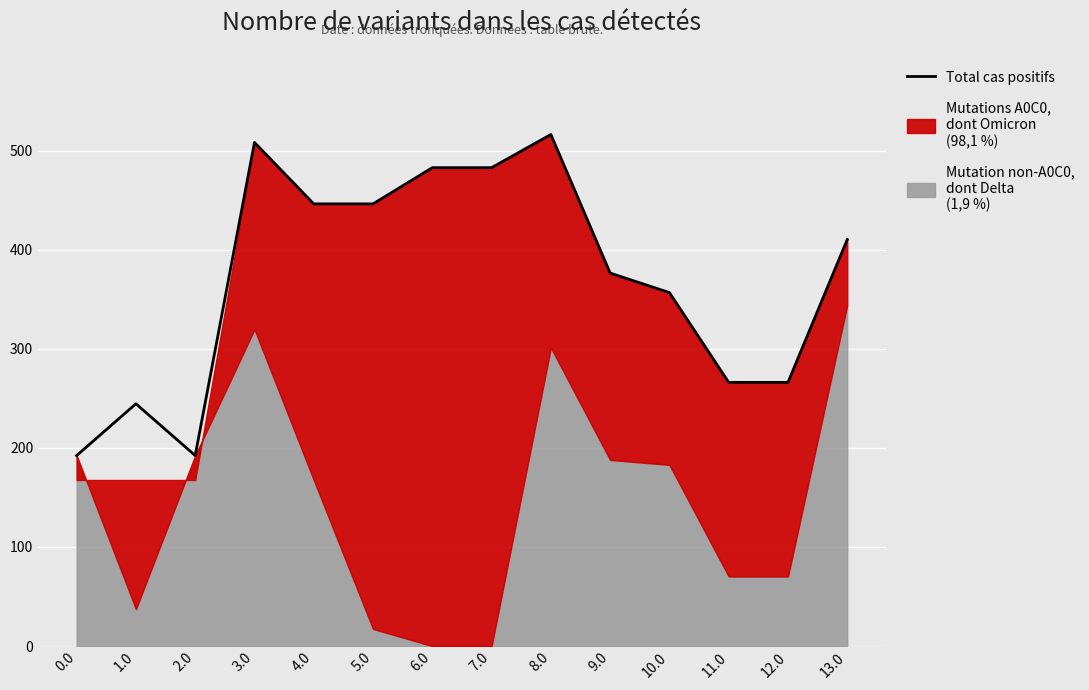

What is the label of the 7th point from the right?

7.0